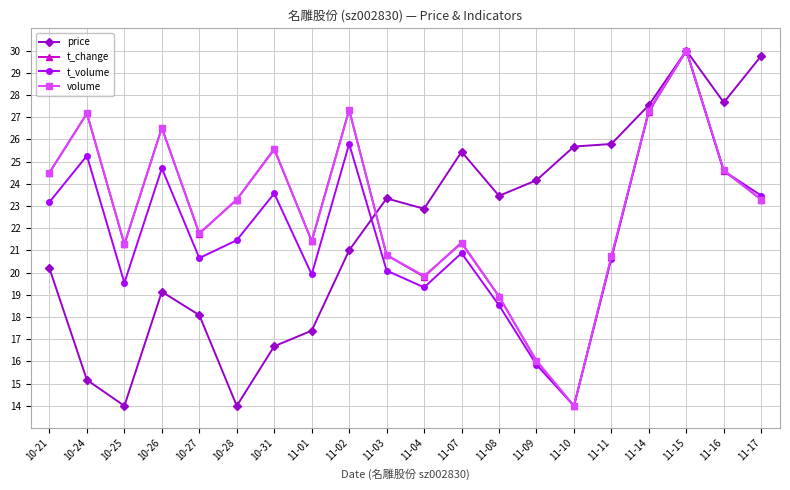

Does the chart have visible grid lines?

Yes